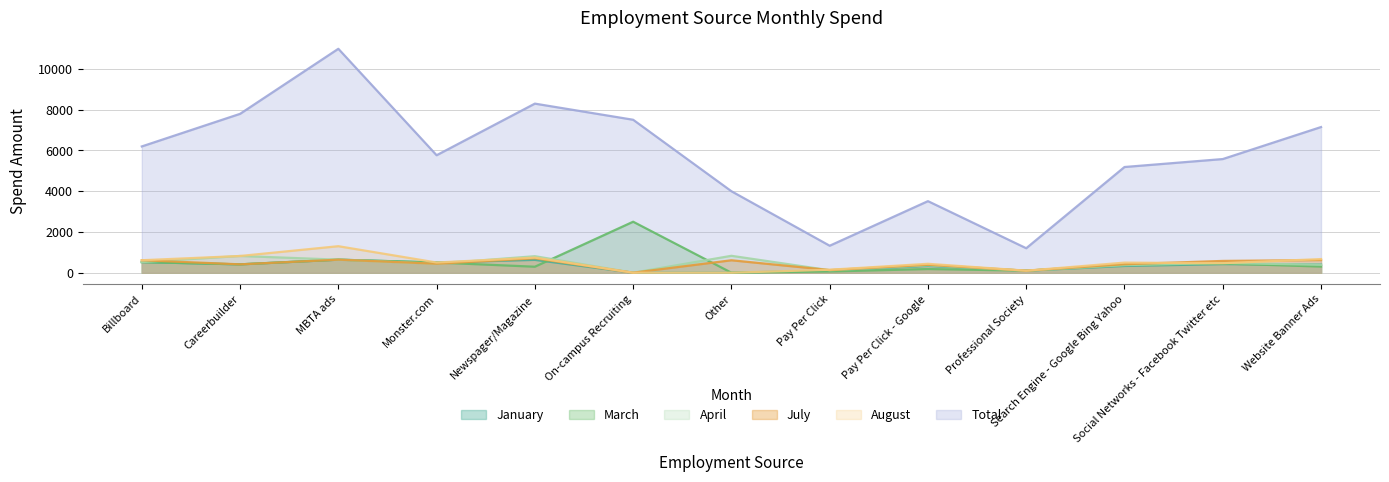

What is the label of the 7th point from the left?

Other